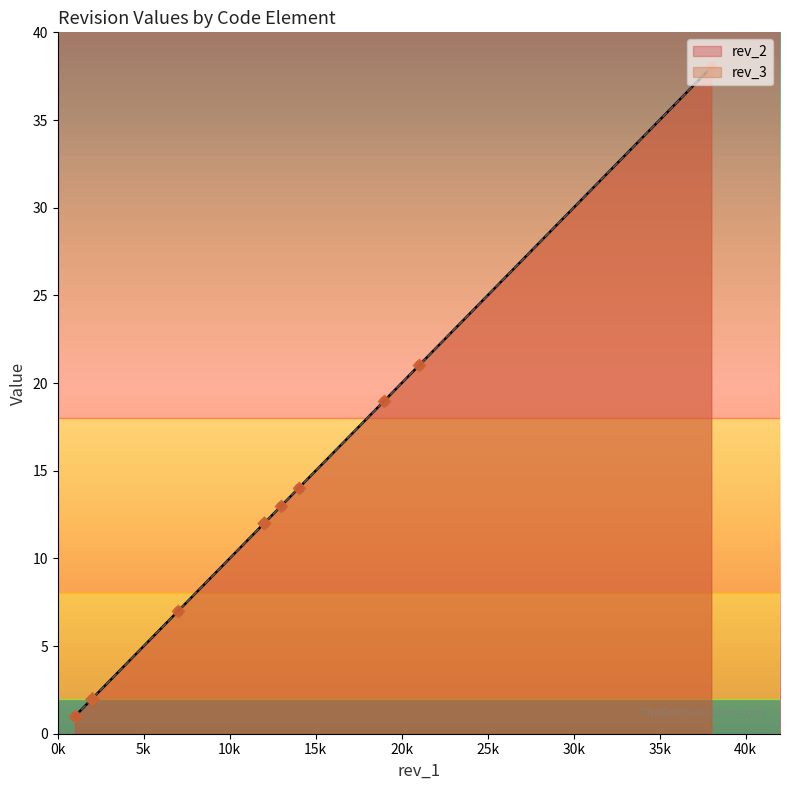

What are all the series names shown in the legend?

rev_2, rev_3